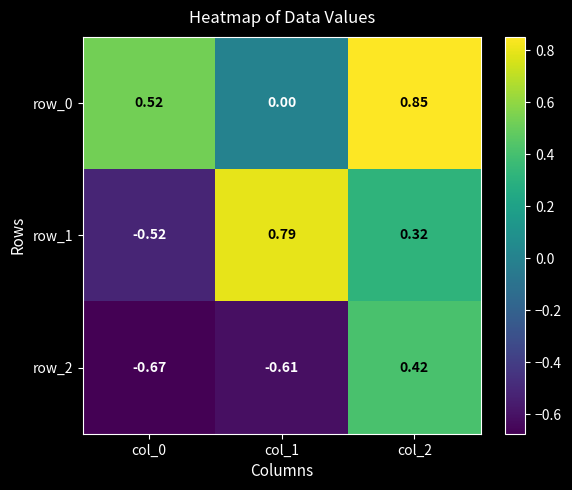

Is the value of row_1 at col_2 greater than the value of row_2 at col_0?

Yes